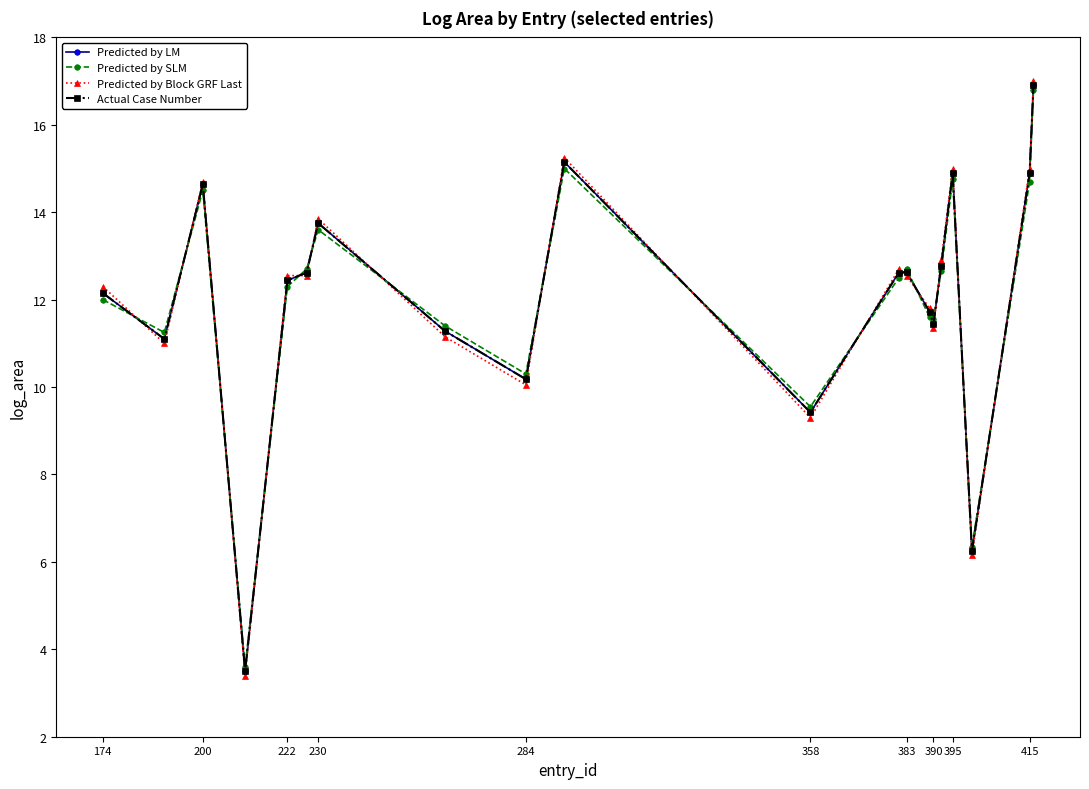

Does the chart have visible grid lines?

No